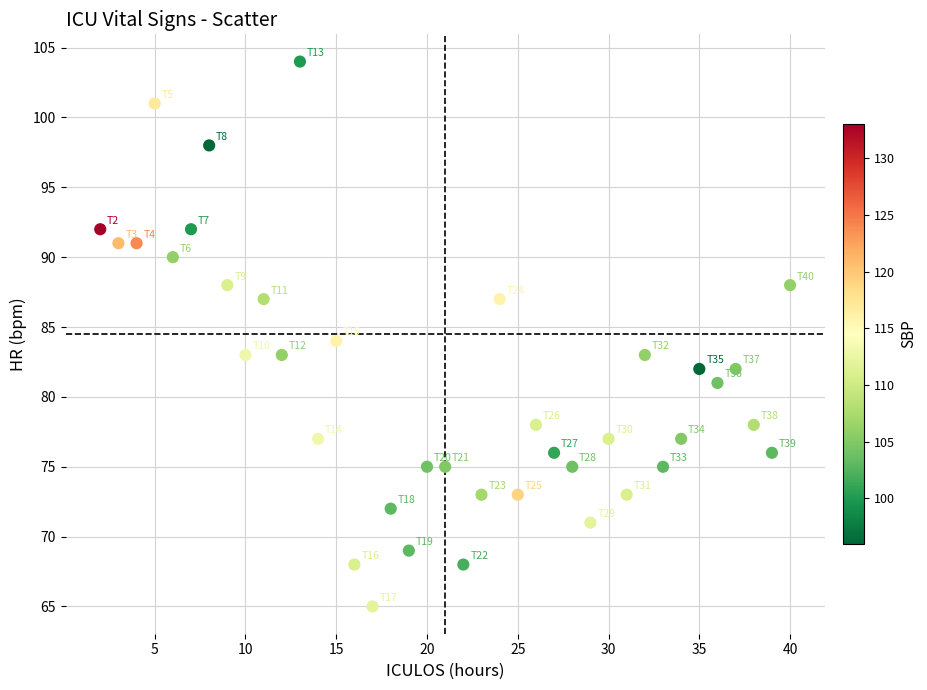

What is the range of Y values (max minus min)?

39